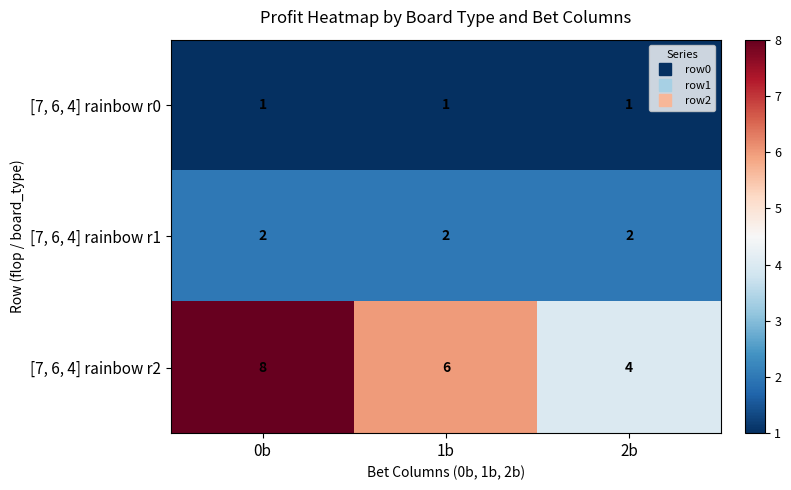

Which series has the largest range (max minus min)?

[7, 6, 4] rainbow r2